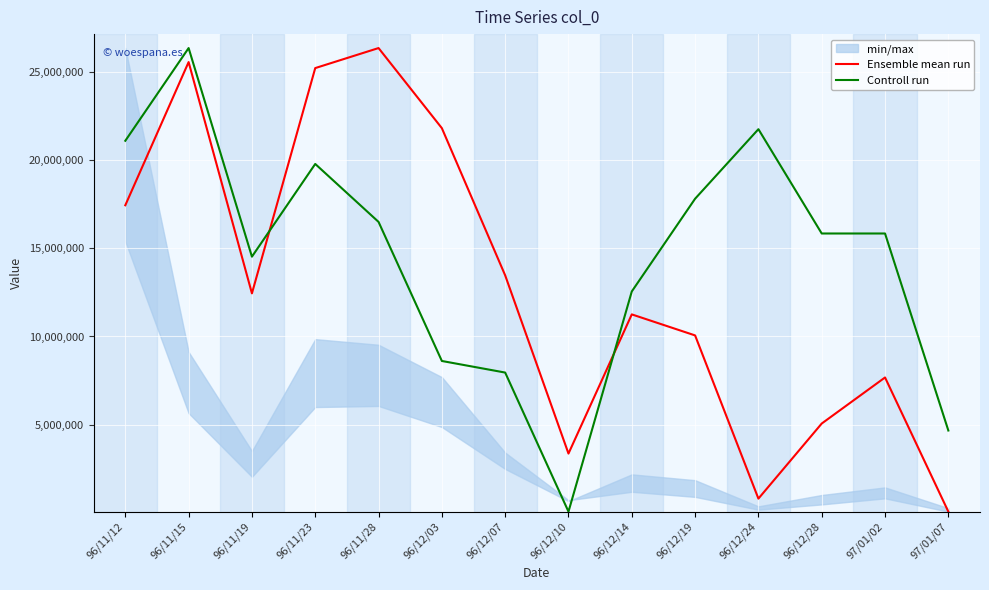

Reading left to right, list all the values displayed in this chart.

Ensemble mean run: 96/11/12=17429506.4	96/11/15=25536371.0	96/11/19=12440666.6	96/11/23=25196222.8	96/11/28=26330050.0	96/12/03=21794741.1	96/12/07=13461111.1	96/12/10=3370048.9	96/12/14=11250148.1	96/12/19=10059629.5	96/12/24=818937.7	96/12/28=5070789.7	97/01/02=7678592.3	97/01/07=81950.0
Controll run: 96/11/12=21080430.0	96/11/15=26330050.0	96/11/19=14518405.0	96/11/23=19768025.0	96/11/28=16487012.5	96/12/03=8612582.5	96/12/07=7956380.0	96/12/10=81950.0	96/12/14=12549797.5	96/12/19=17799417.5	96/12/24=21736632.5	96/12/28=15830810.0	97/01/02=15830810.0	97/01/07=4675367.5